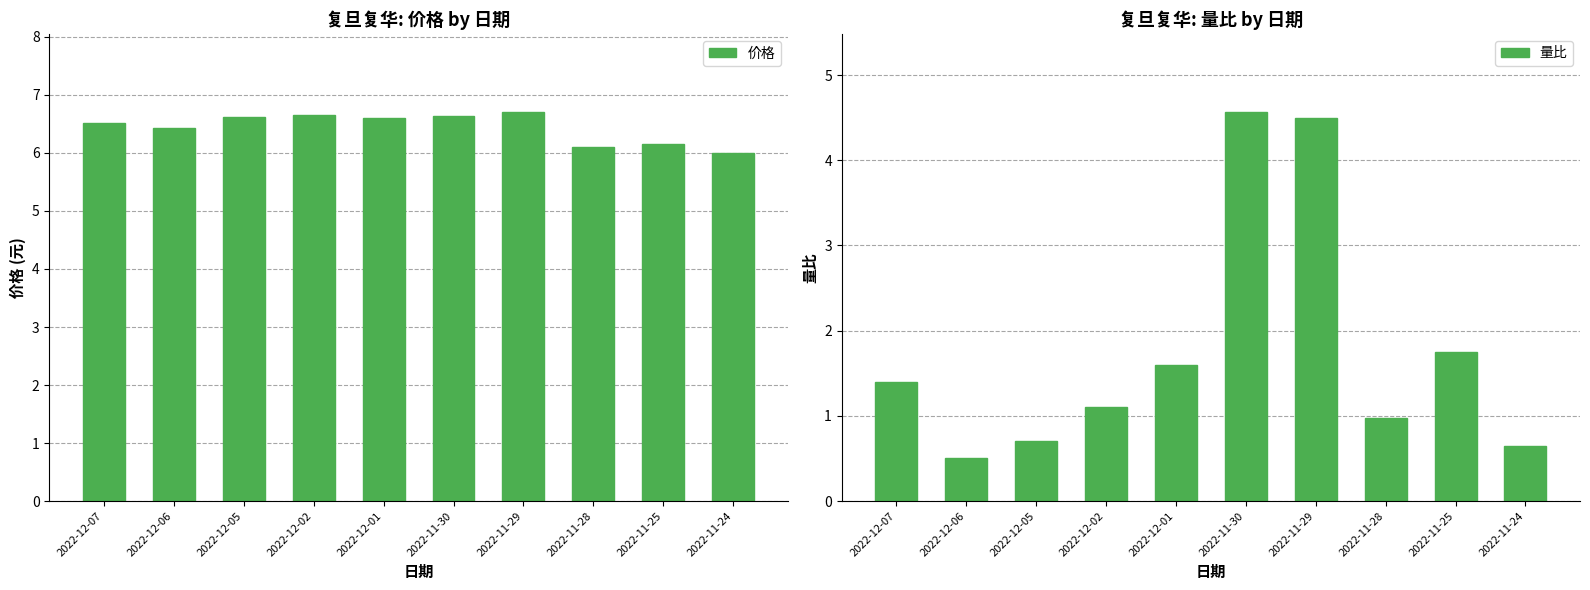

Which series changed the most between 2022-12-06 and 2022-11-28?

量比